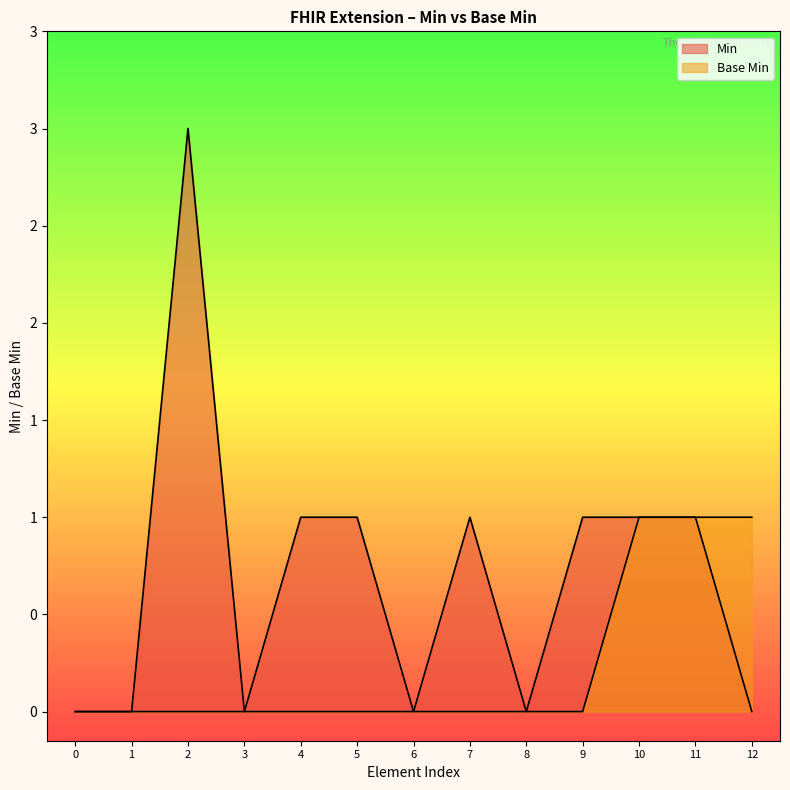

What are all the series names shown in the legend?

Min, Base Min